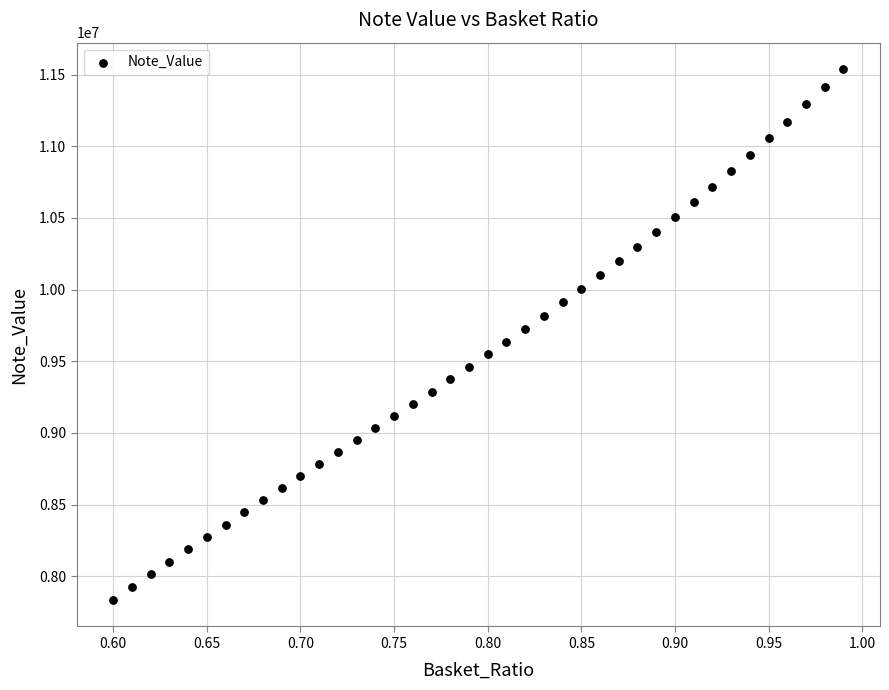

What is the range of X values (max minus min)?

0.4